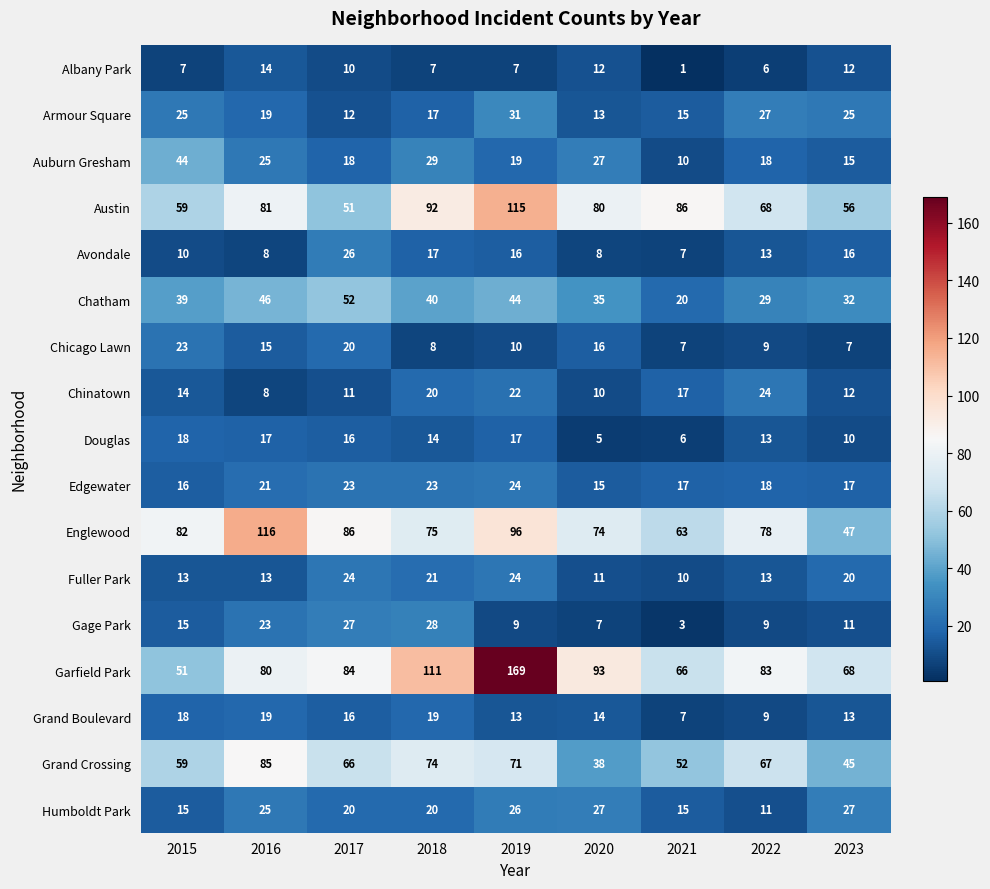

At which category is the sum across all series the highest?

2019